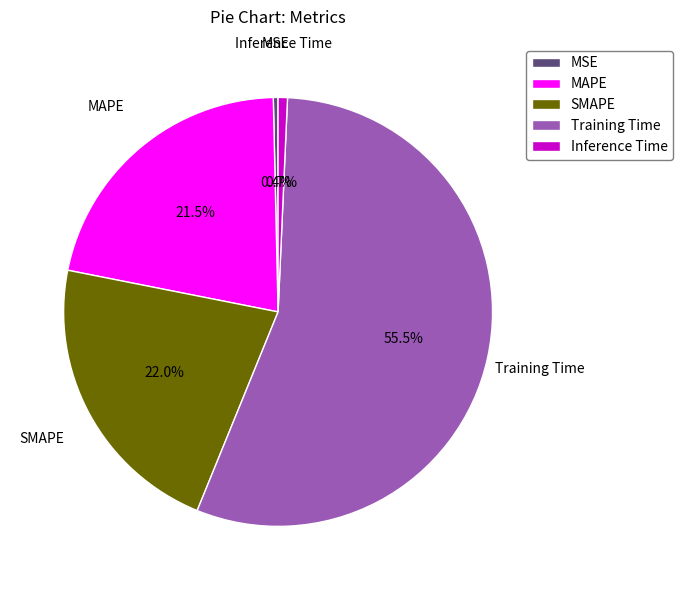

How much of the chart is everything except MSE?

99.6%